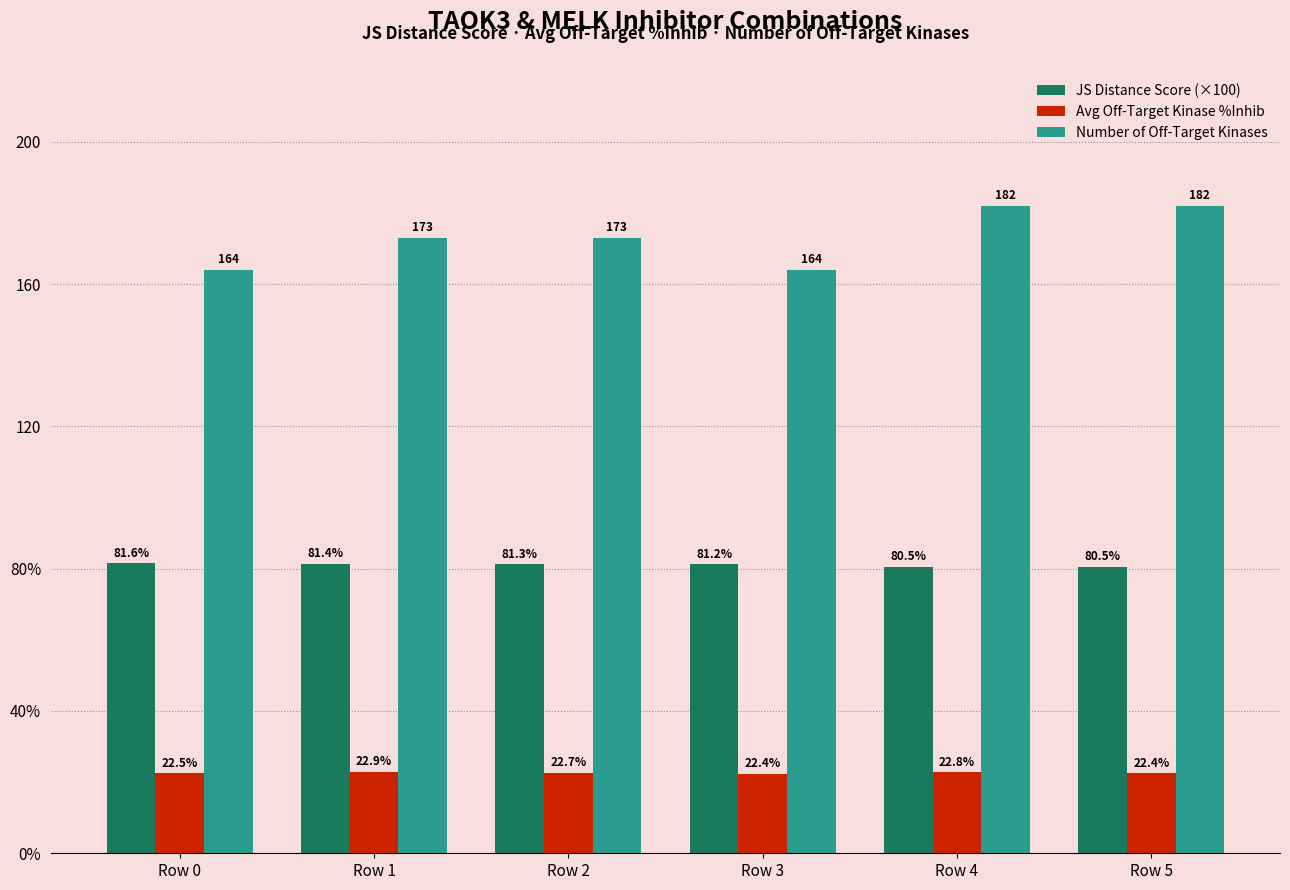

Reading left to right, transcribe all the data shown in this chart.

JS Distance Score (×100): 81.6	81.4	81.3	81.2	80.5	80.5
Avg Off-Target Kinase %Inhib: 22.5	22.9	22.7	22.4	22.8	22.4
Number of Off-Target Kinases: 164.0	173.0	173.0	164.0	182.0	182.0